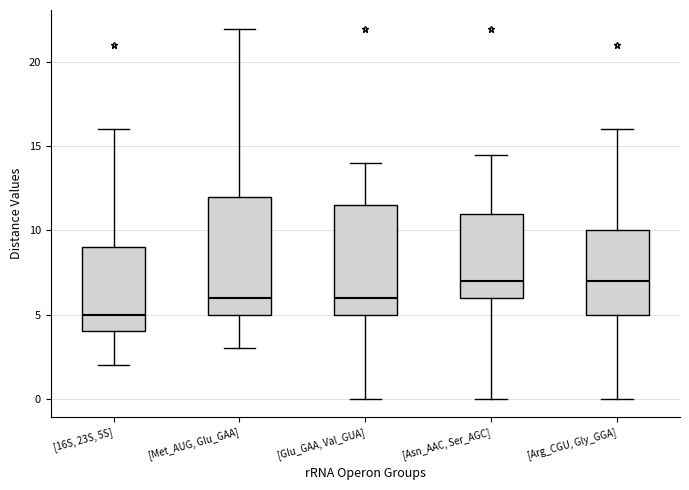

Which box is the tallest, from its lower edge to its upper edge?

[Met_AUG, Glu_GAA]